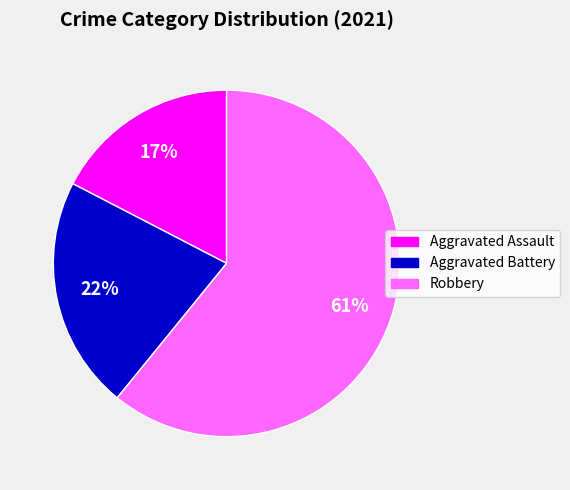

Is there any slice that represents more than half of the pie?

Yes